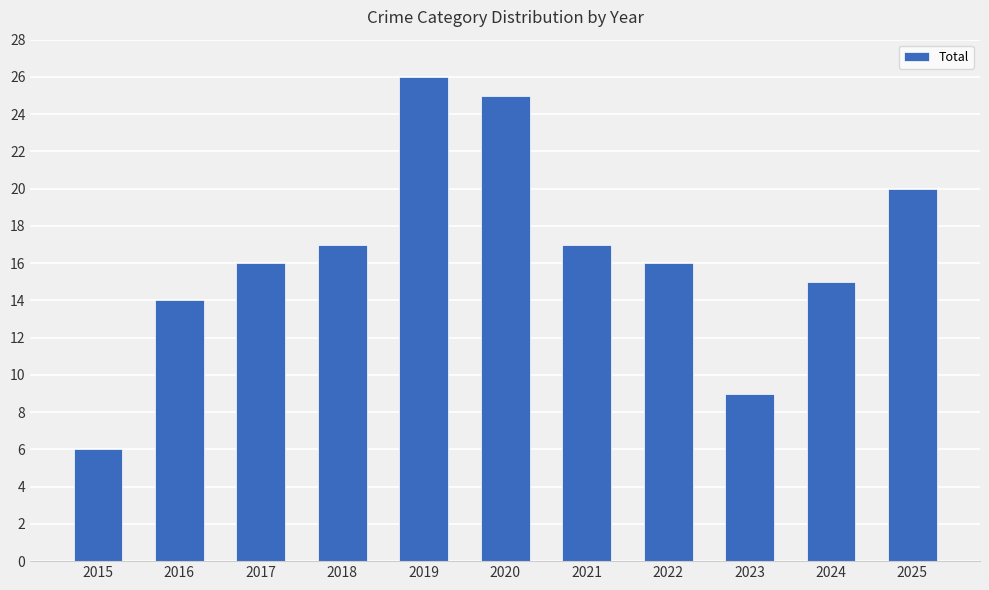

What is the difference between the values at 2025 and 2023?

11